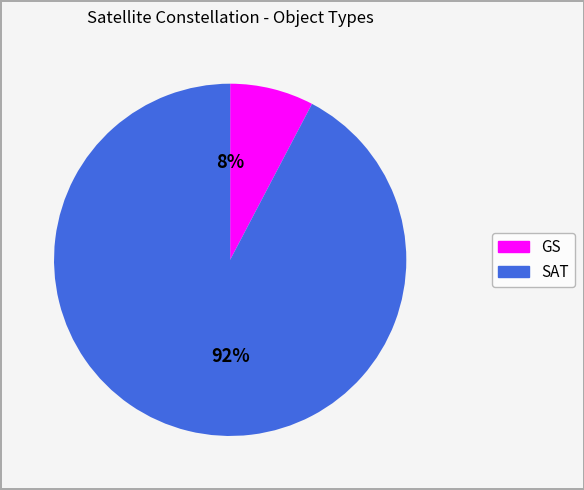

Which slice represents more than half of the pie?

SAT